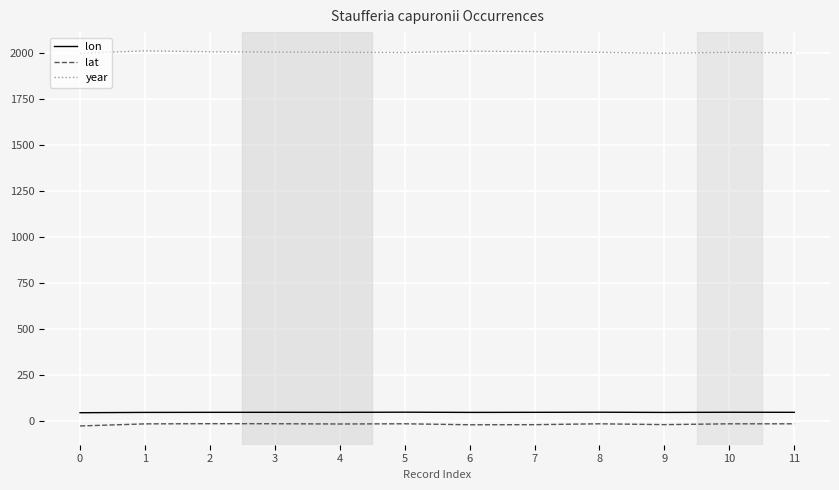

Is the value of year at 3 greater than the value of lat at 5?

Yes